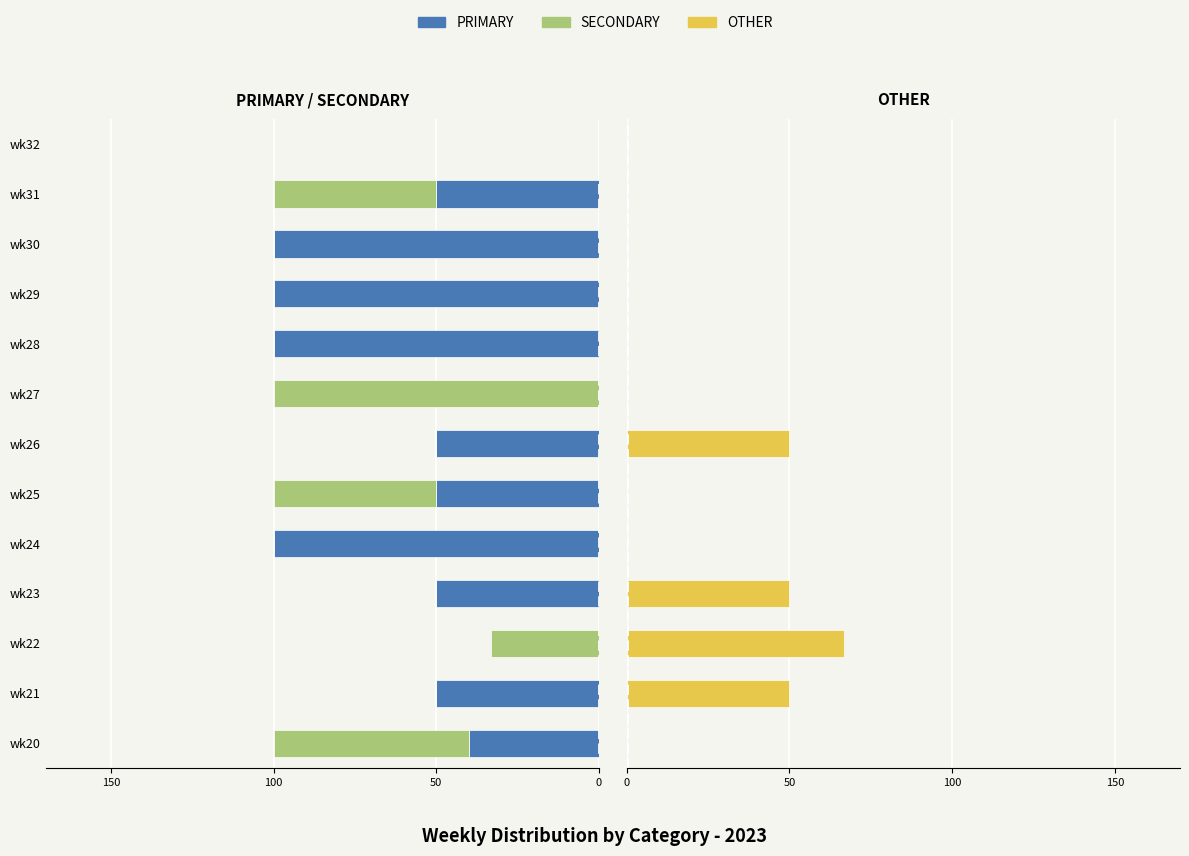

Is the value of SECONDARY at wk24 greater than the value of OTHER at wk21?

No